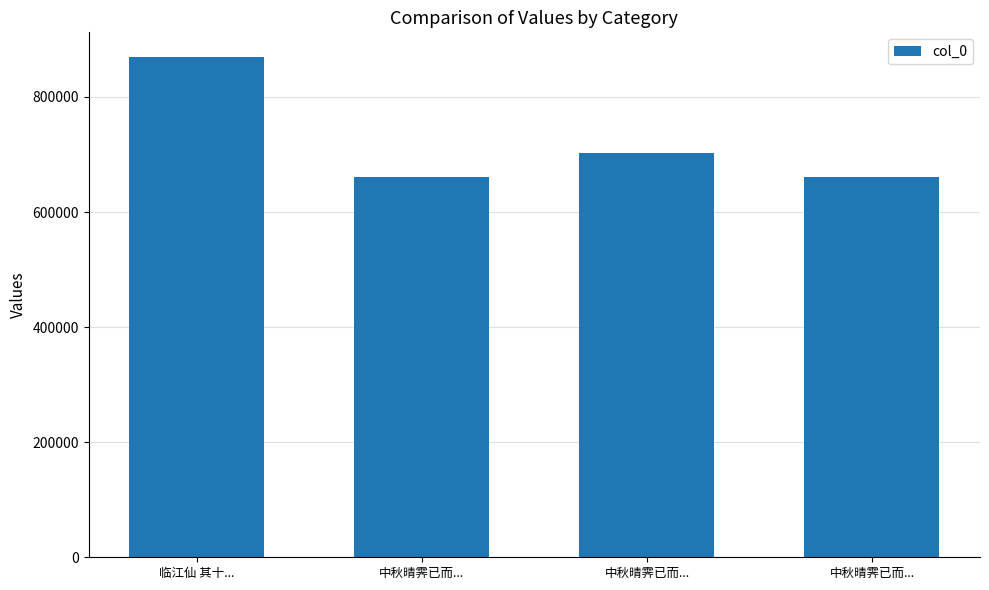

What is the smallest value displayed?

660245